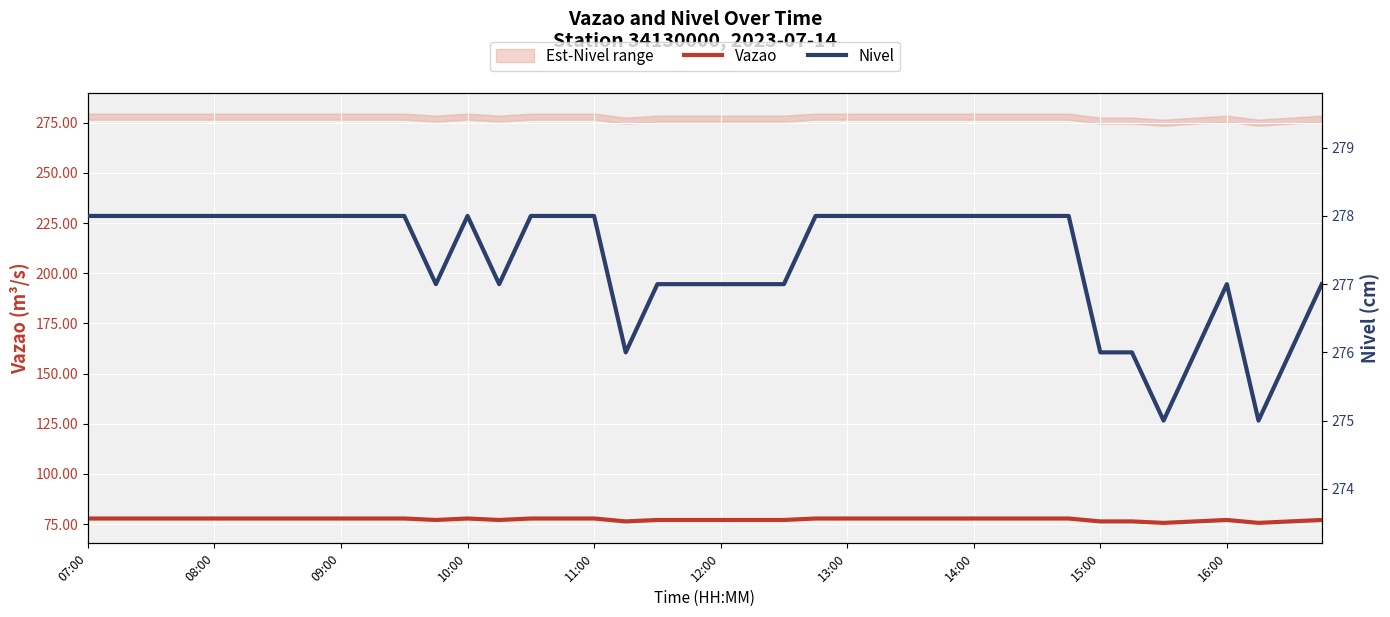

List the series in order of their overall mean, lowest first.

Vazao, Nivel